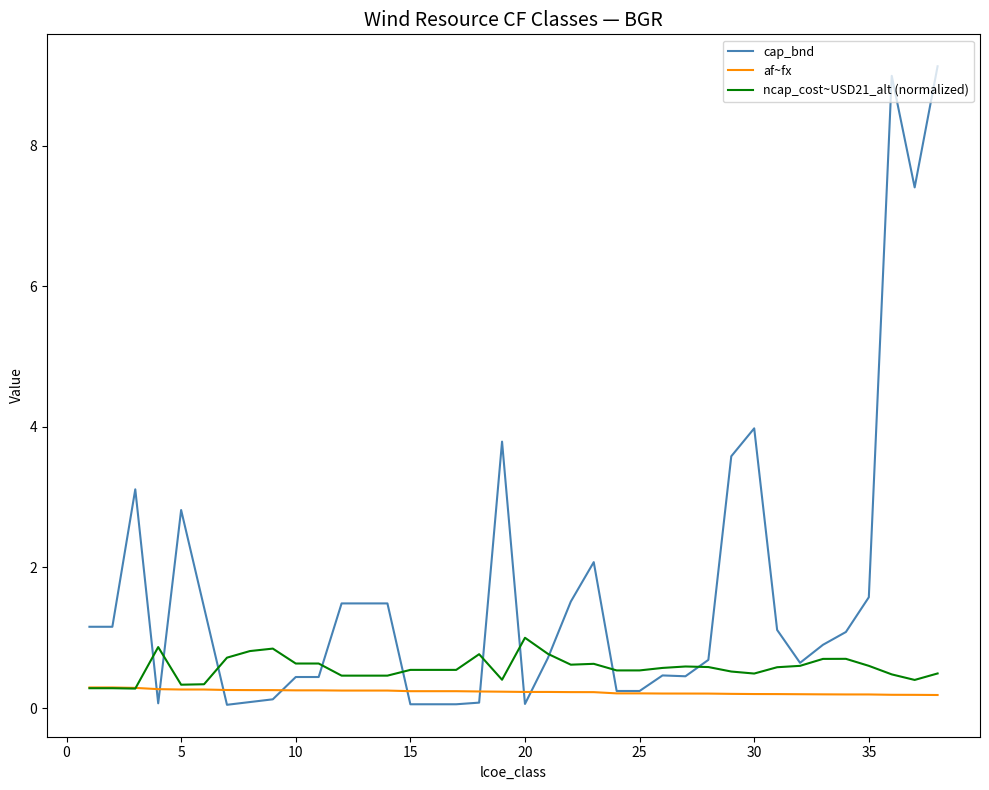

How many distinct data groups are displayed?

3